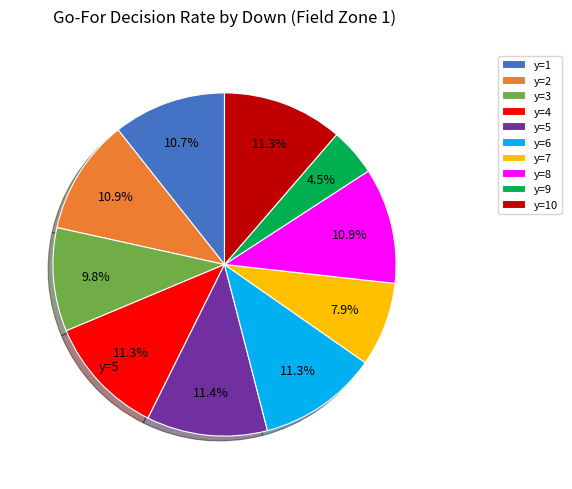

How many slices are in this pie chart?

10